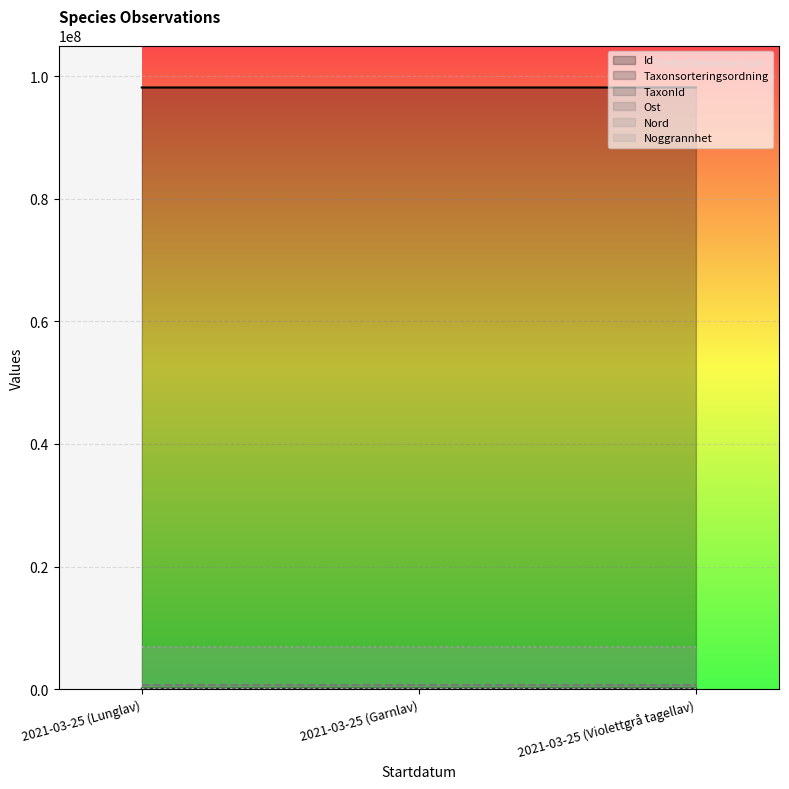

What is the minimum value for Nord?

6952652